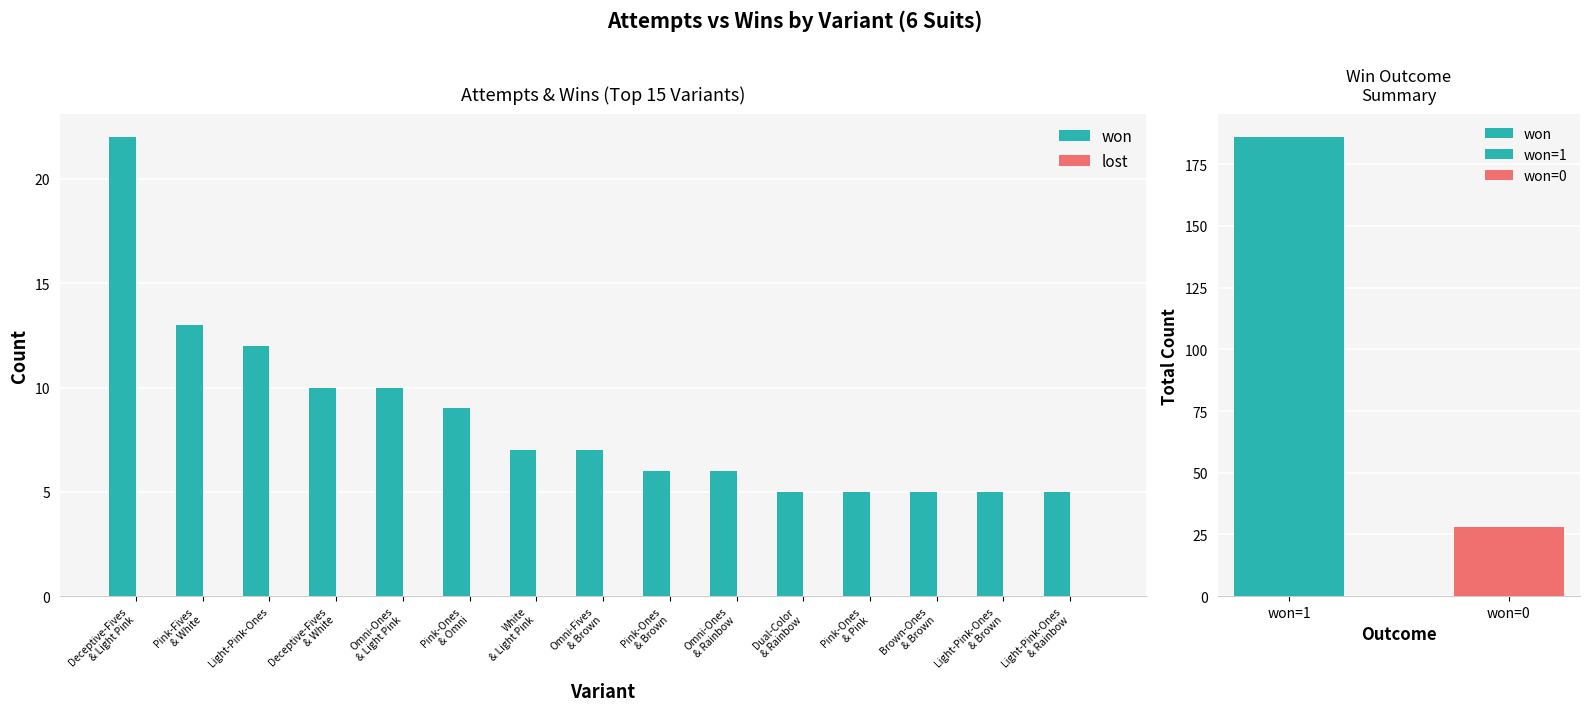

What is the label of the 14th bar from the right?

Pink-Fives & White